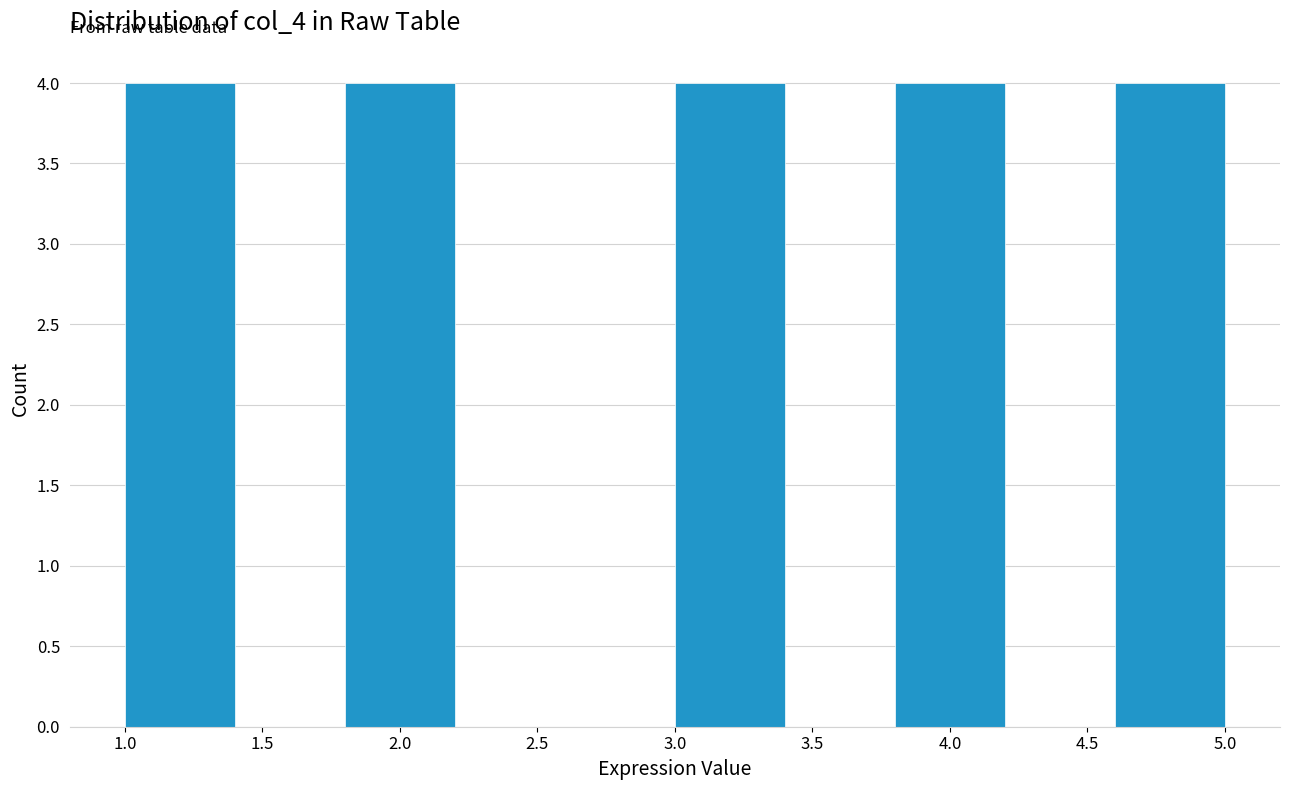

How tall is the bar that spans 4.6 to 5.0 on the x-axis? The values are not printed on the chart, so give them approximately, as read against the axis.

4